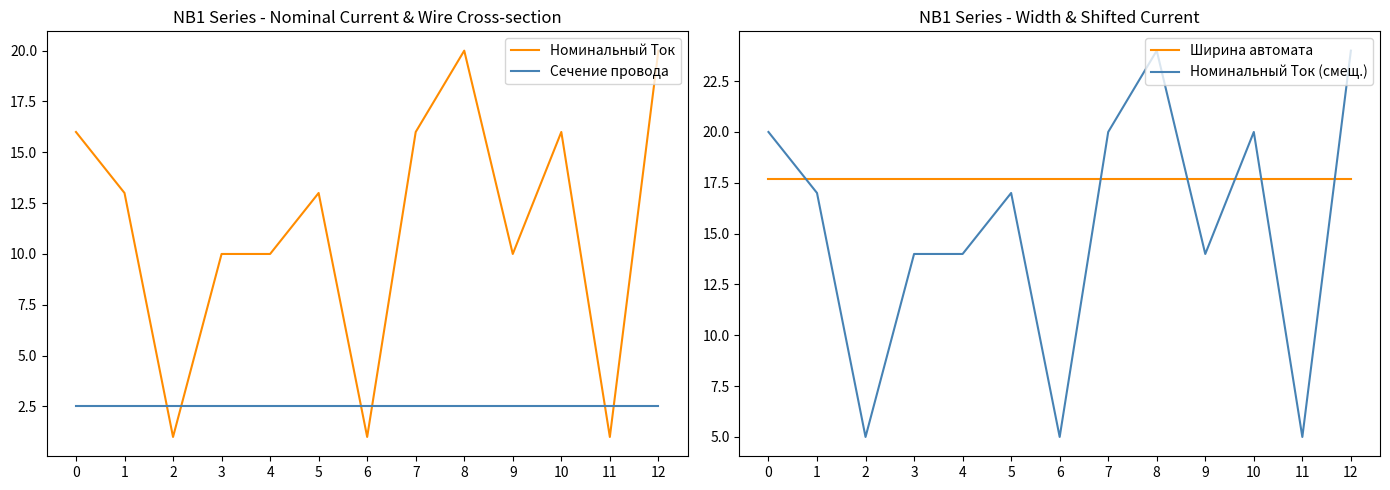

Between 8 and 2, which is larger?

8